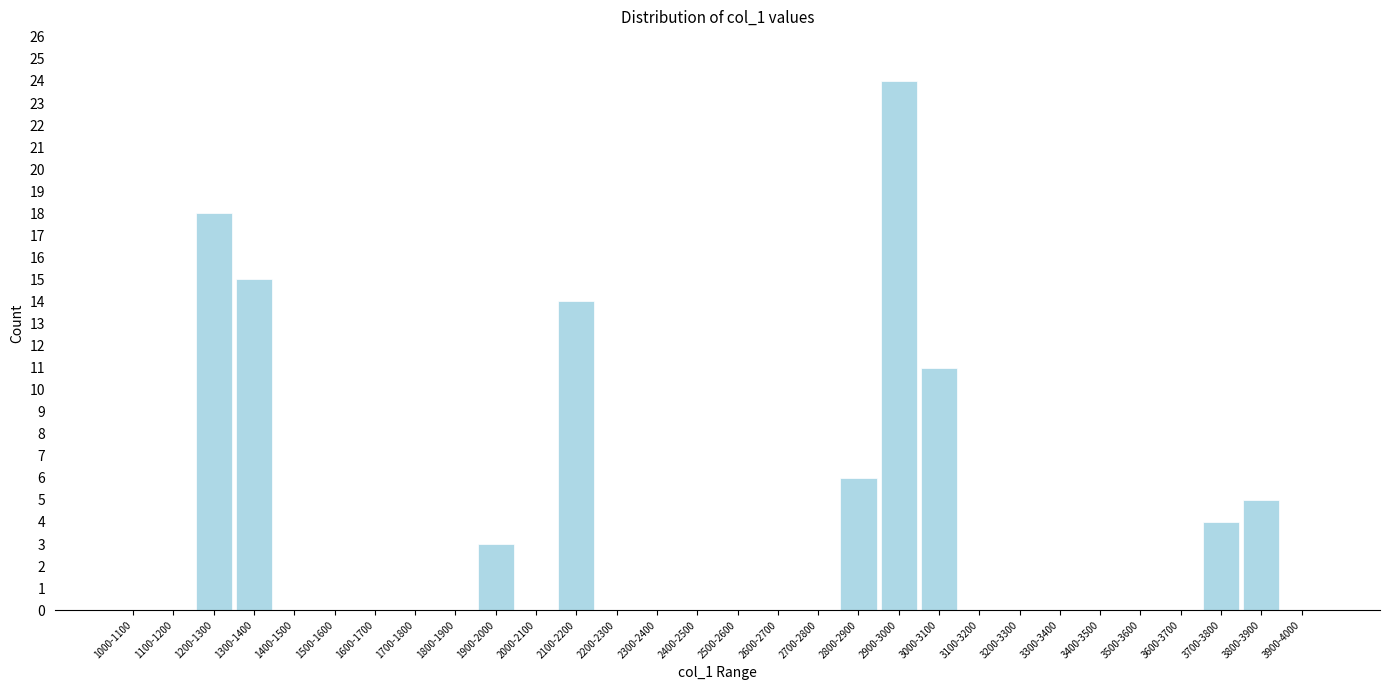

Reading left to right, what are all the values shown in this chart?

1000-1100=0	1100-1200=0	1200-1300=18	1300-1400=15	1400-1500=0	1500-1600=0	1600-1700=0	1700-1800=0	1800-1900=0	1900-2000=3	2000-2100=0	2100-2200=14	2200-2300=0	2300-2400=0	2400-2500=0	2500-2600=0	2600-2700=0	2700-2800=0	2800-2900=6	2900-3000=24	3000-3100=11	3100-3200=0	3200-3300=0	3300-3400=0	3400-3500=0	3500-3600=0	3600-3700=0	3700-3800=4	3800-3900=5	3900-4000=0